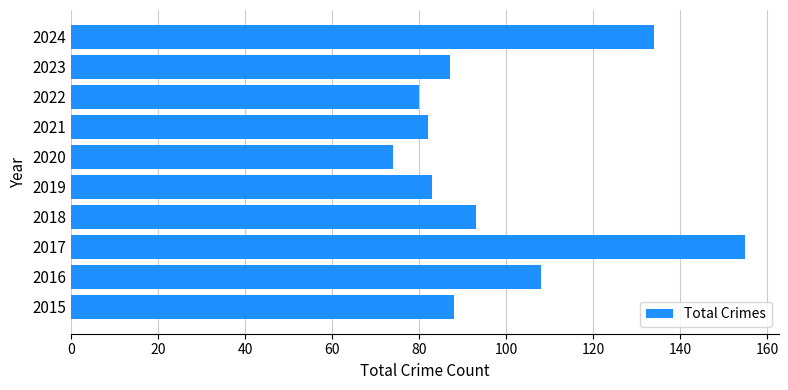

True or false: the data shows 29 at 2022.

False